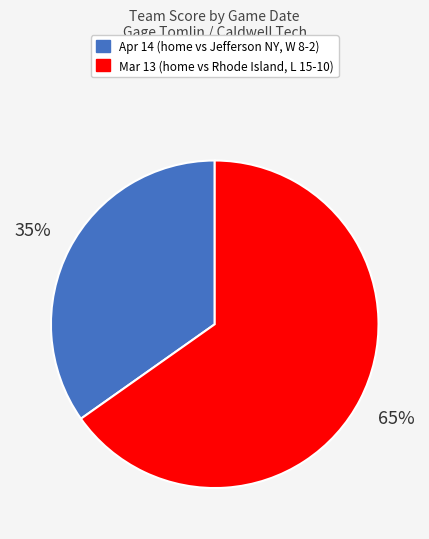

To the nearest percent, what is the average slice percentage?

50%